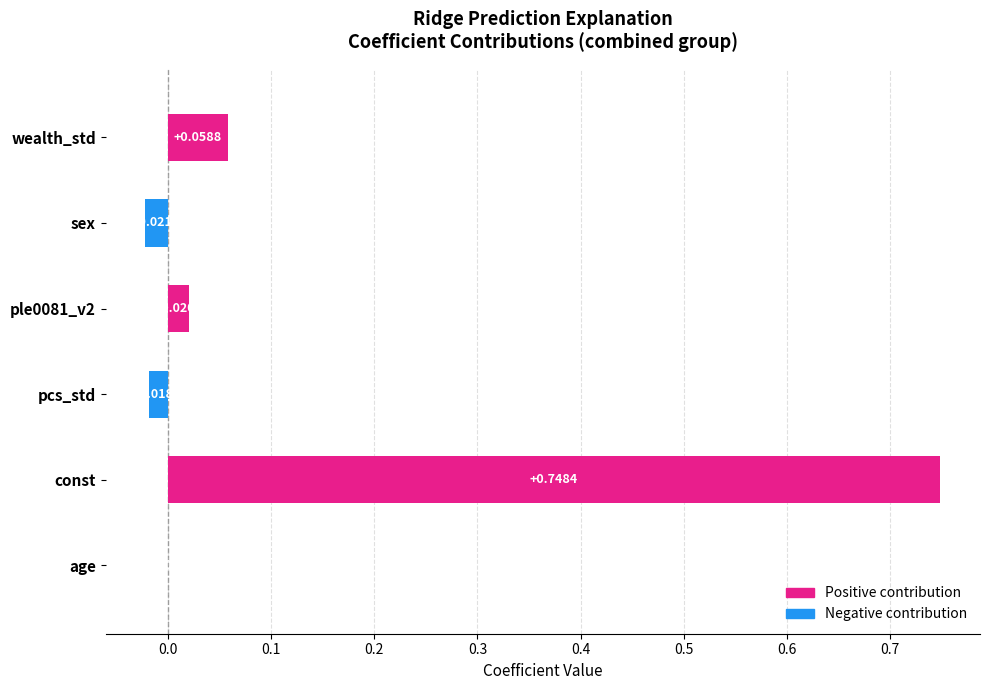

True or false: ple0081_v2 has a value of 0.0 at cons_normal.

False